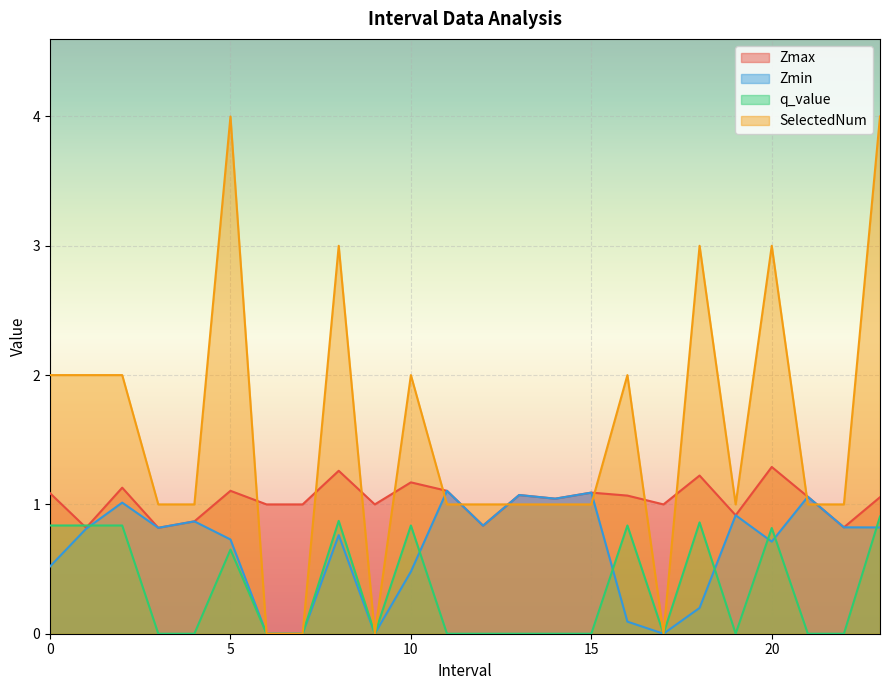

What is the value of the Zmax point at the 8th from the left?

1.0